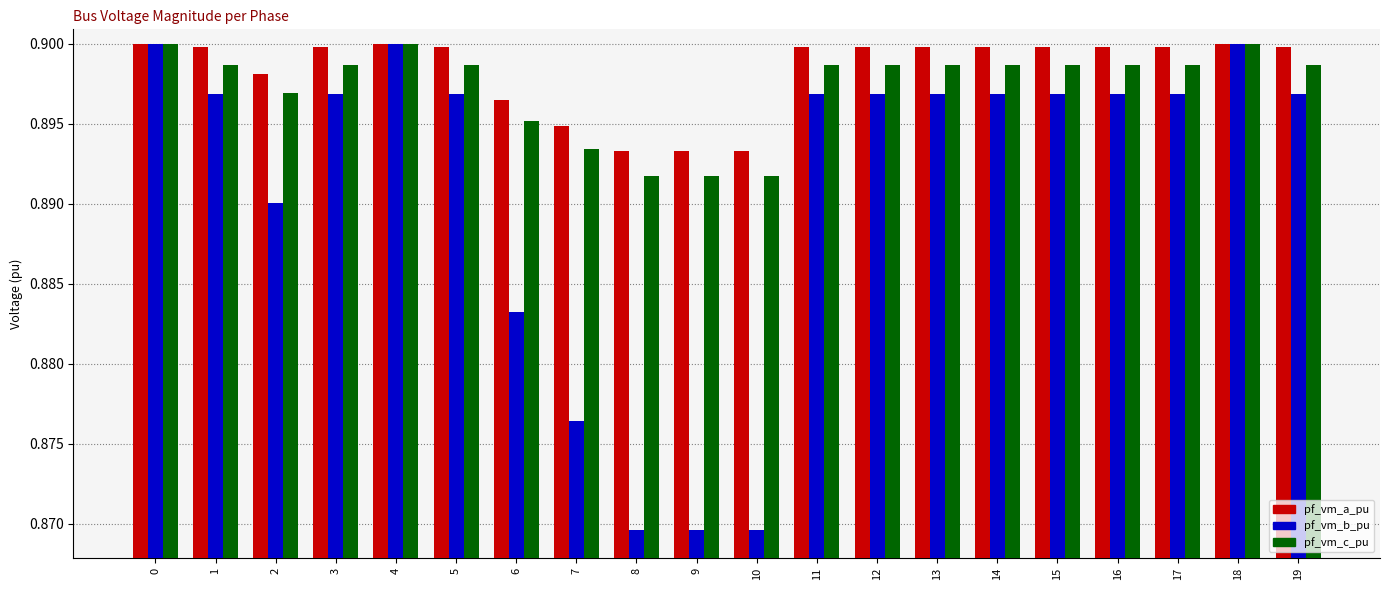

What are all the series names shown in the legend?

pf_vm_a_pu, pf_vm_b_pu, pf_vm_c_pu